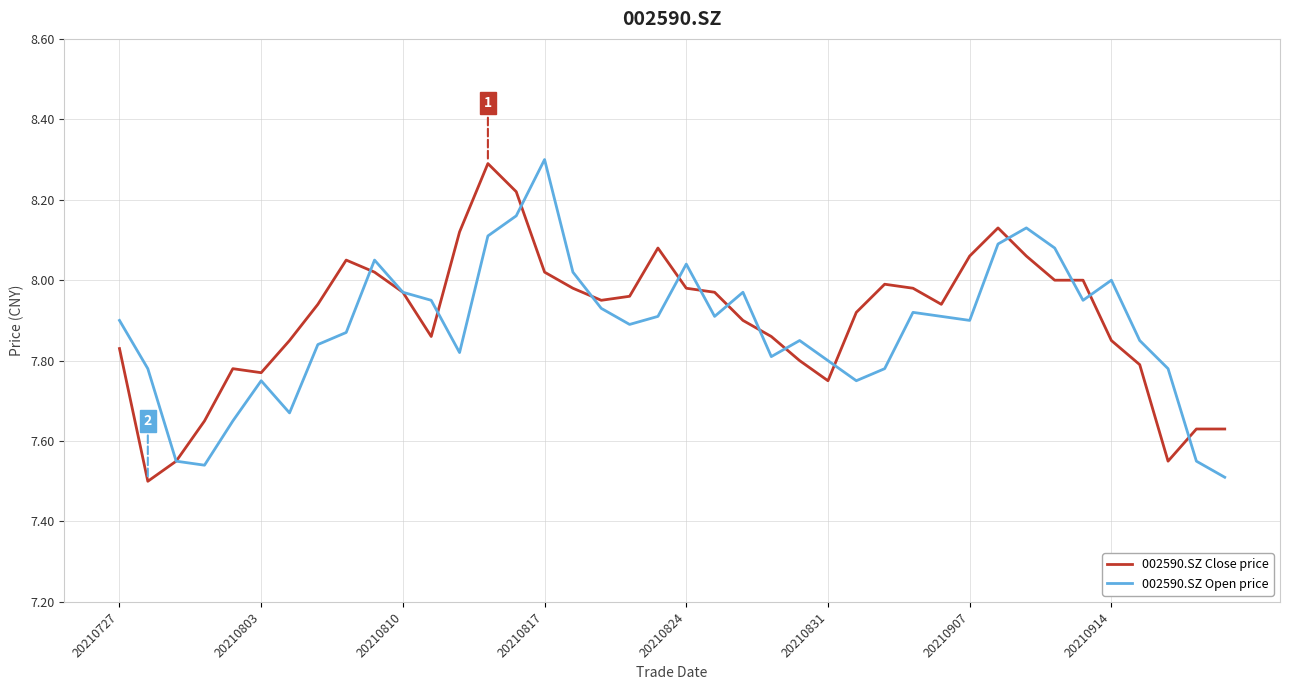

What is the maximum value for 002590.SZ Close price?

8.3